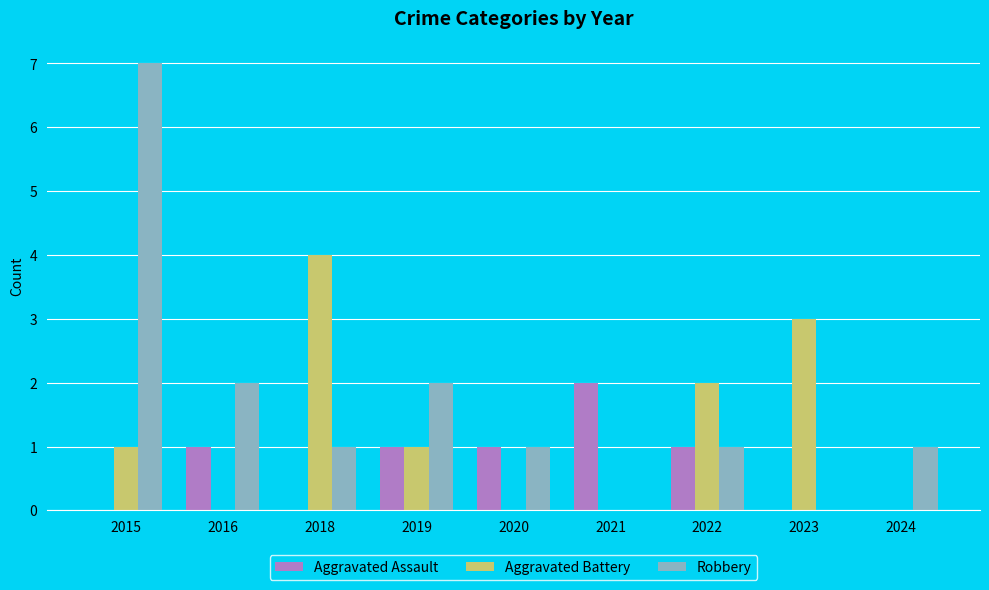

At which category is the sum across all series the highest?

2015